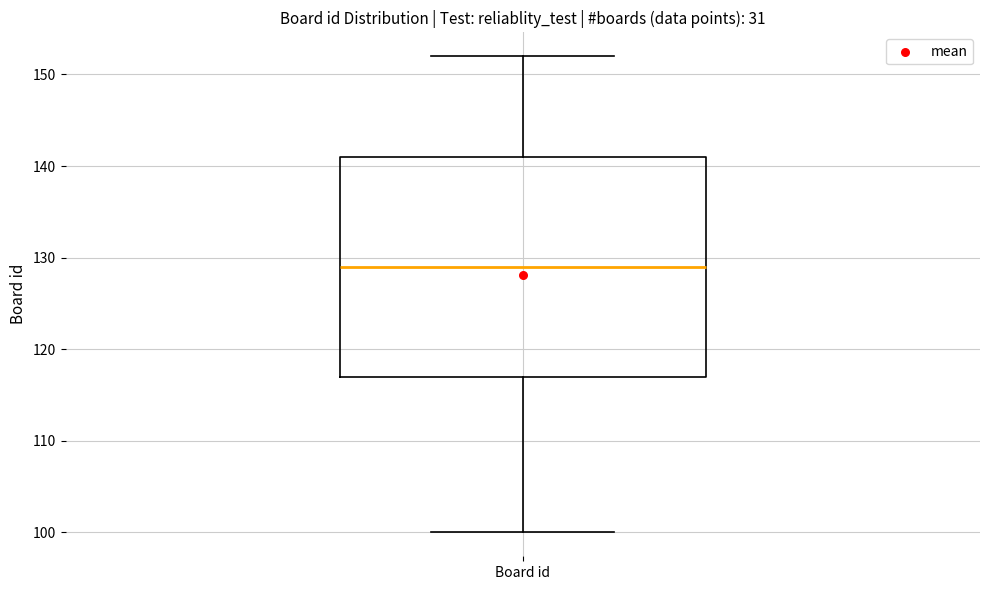

Where is the upper edge of the box for Board id on the y-axis? The values are not printed on the chart, so give them approximately, as read against the axis.

141